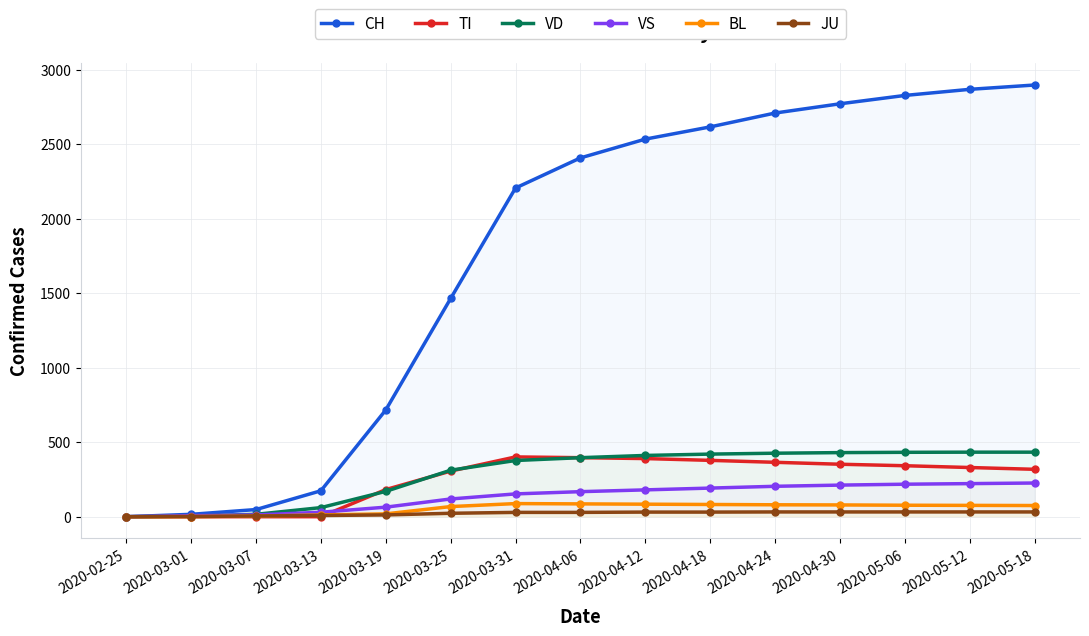

What is the average value of the TI series?

251